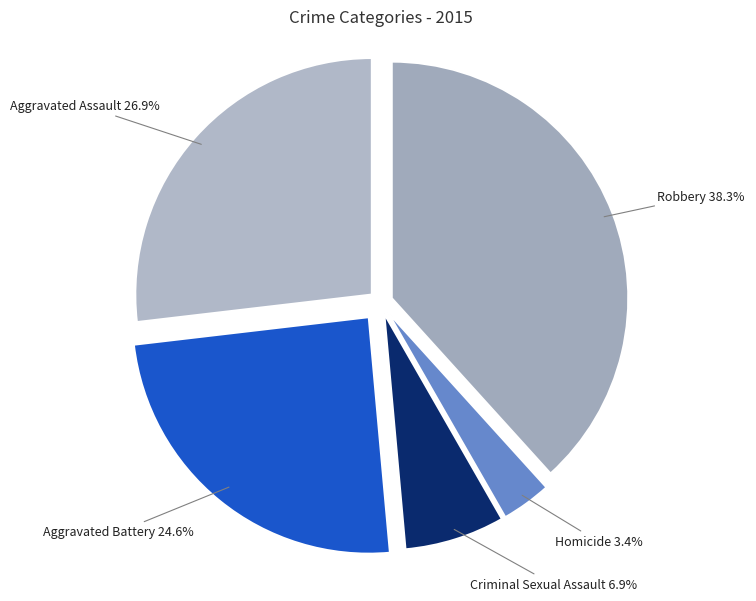

To the nearest percent, what is the difference between the Homicide and Criminal Sexual Assault slice percentages?

3%